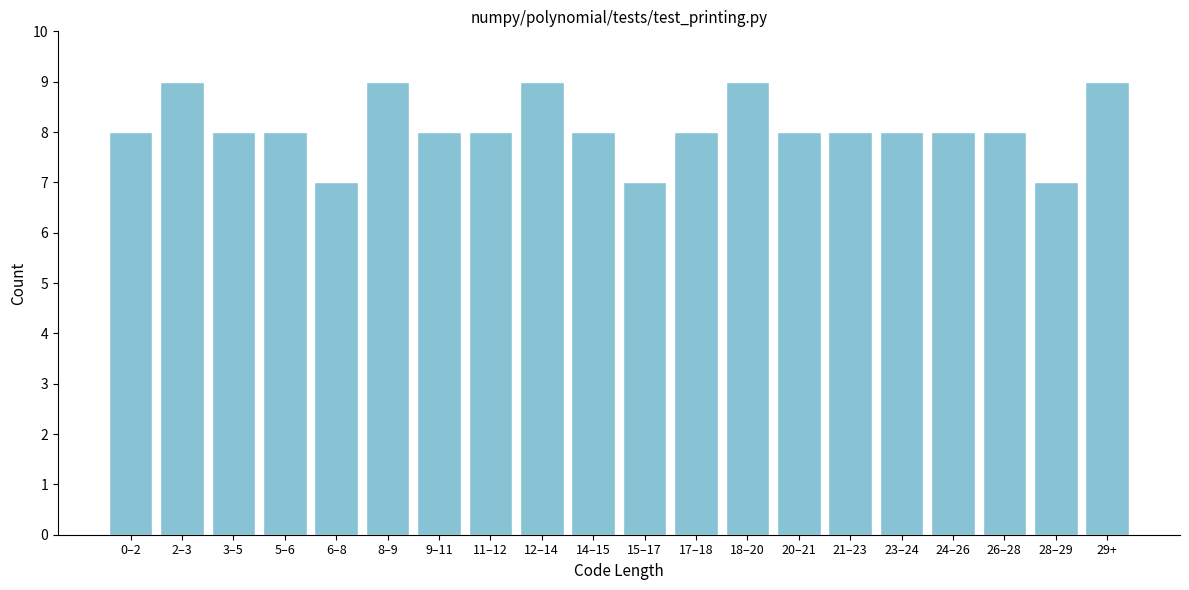

Reading left to right, extract all data points from this chart.

8	9	8	8	7	9	8	8	9	8	7	8	9	8	8	8	8	8	7	9